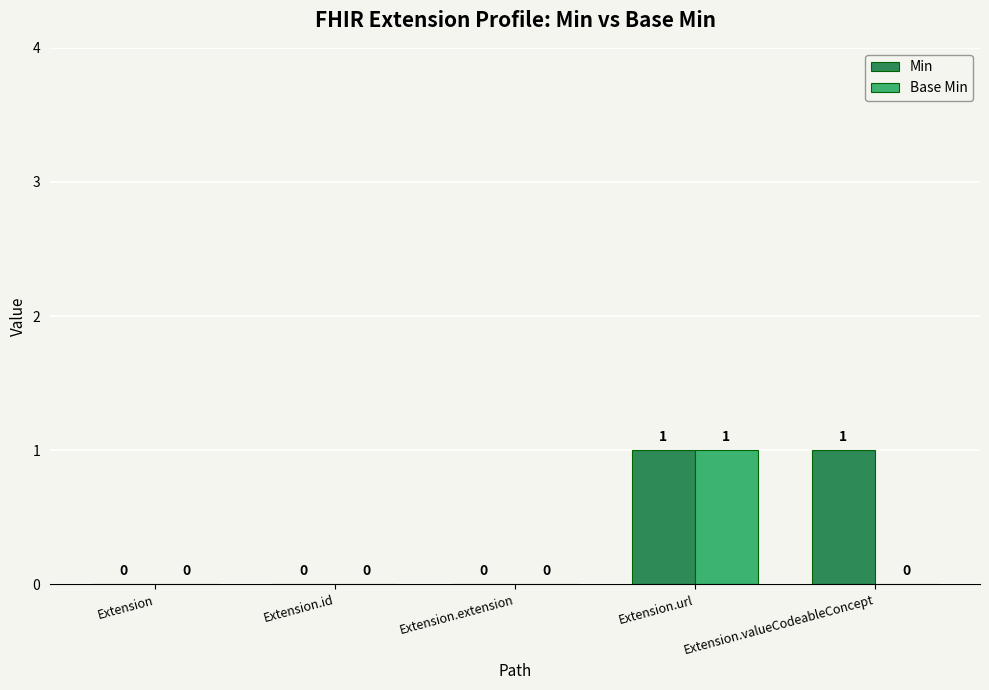

At which label does Base Min reach its peak?

Extension.url